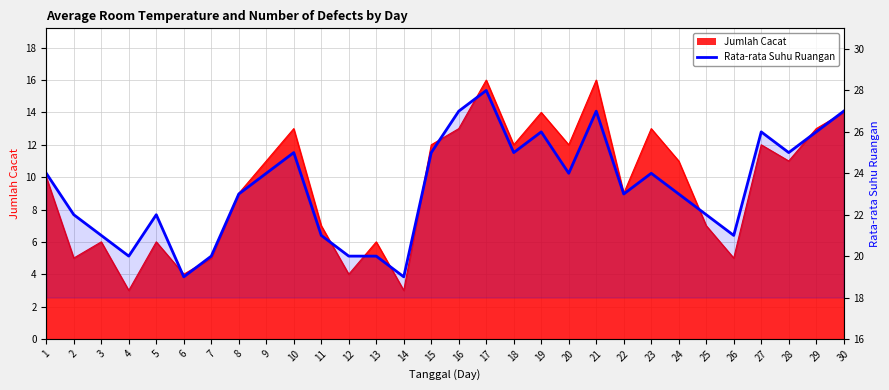

Where is the first local maximum?

5